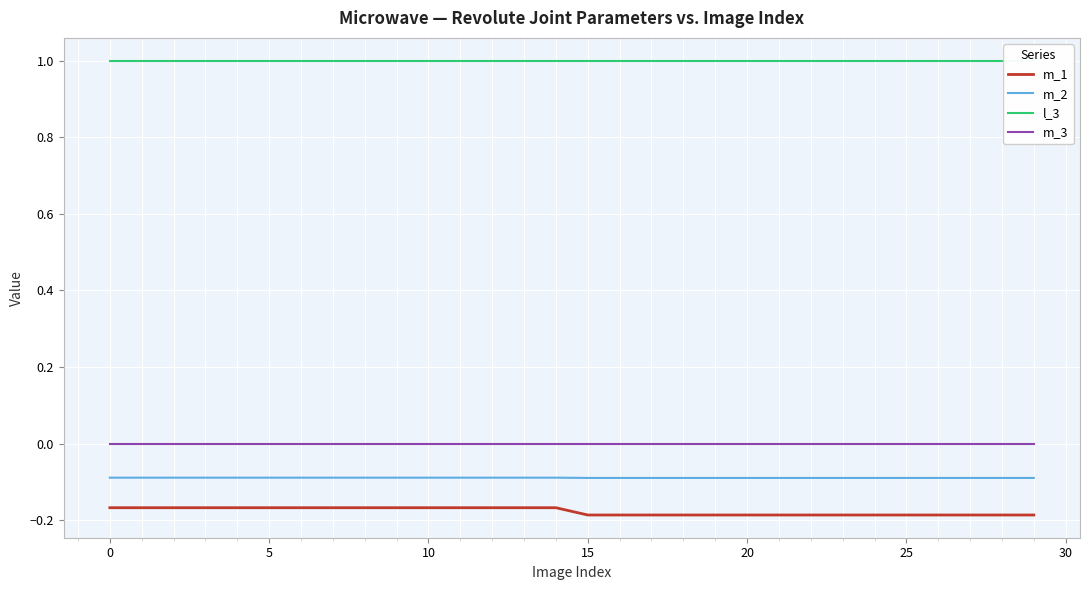

True or false: m_3 and m_2 intersect in this chart.

False